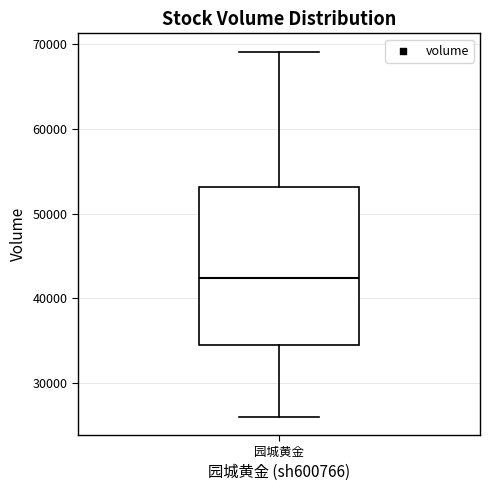

Where does the median line of the box for 园城黄金 sit on the y-axis? The values are not printed on the chart, so give them approximately, as read against the axis.

42000